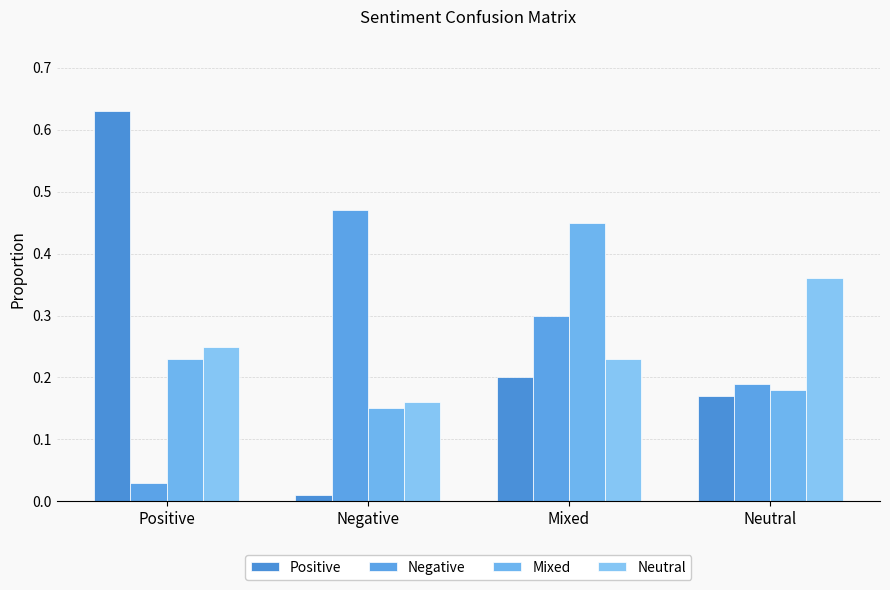

What is the total value across all series at Mixed?

1.2